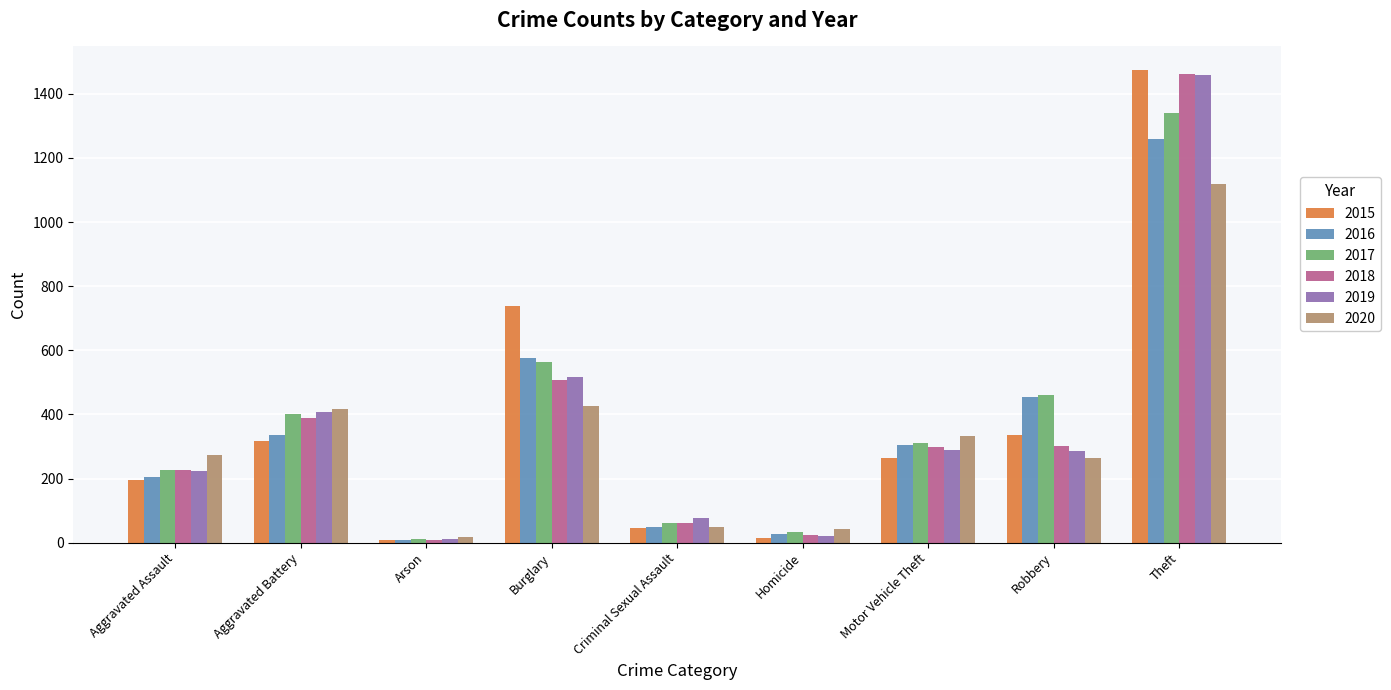

Where does the 2016 series first go above 304?

Aggravated Battery